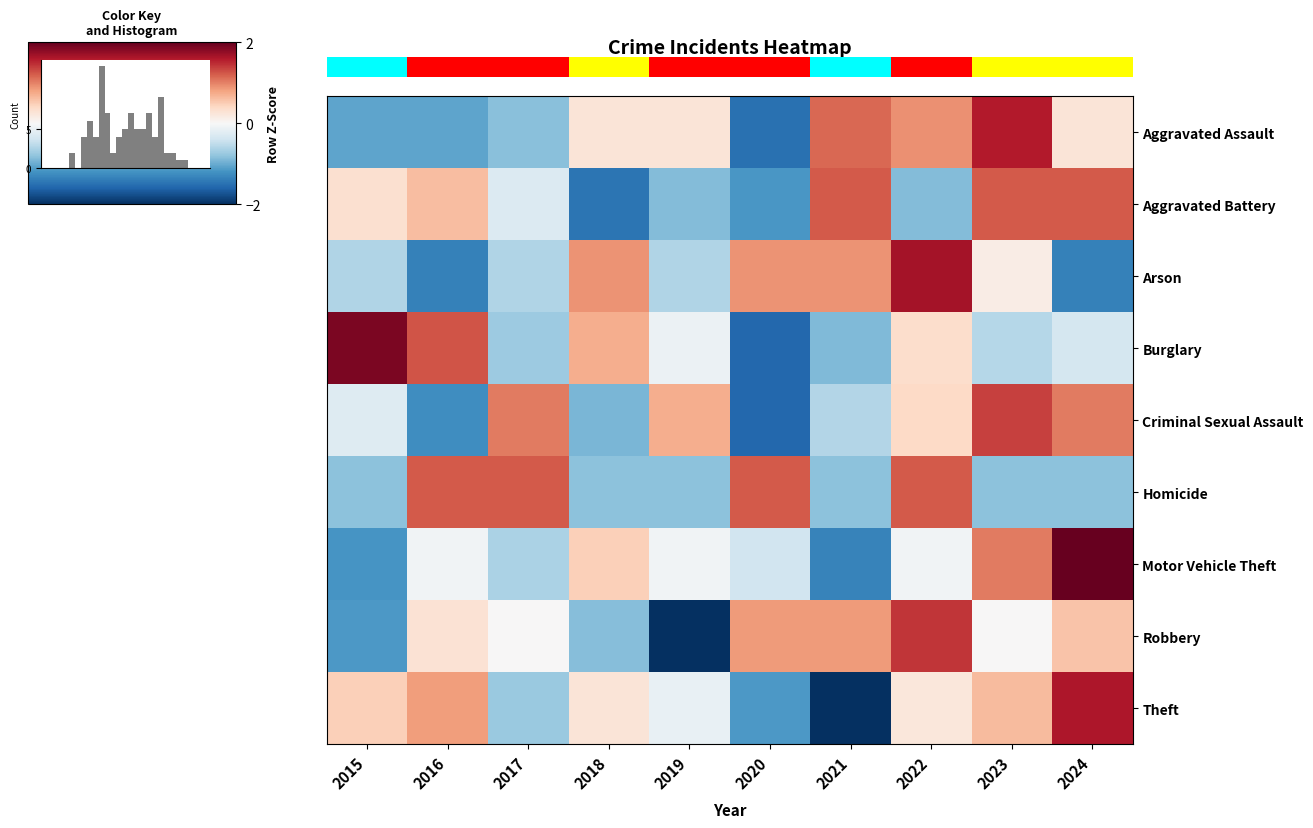

What is the minimum value shown in the chart?

-2.0